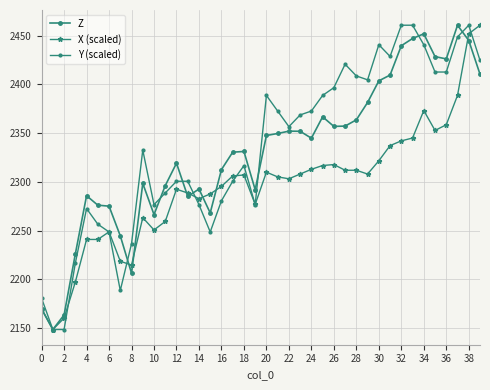

Is this an area chart (filled region under the line)?

No